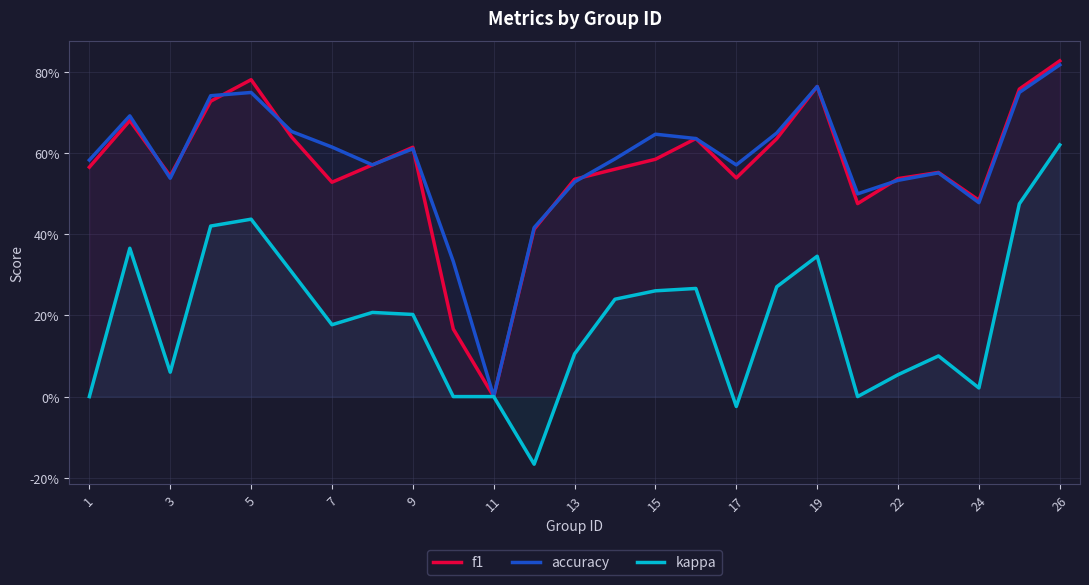

How many interior local valleys does the kappa series have?

6